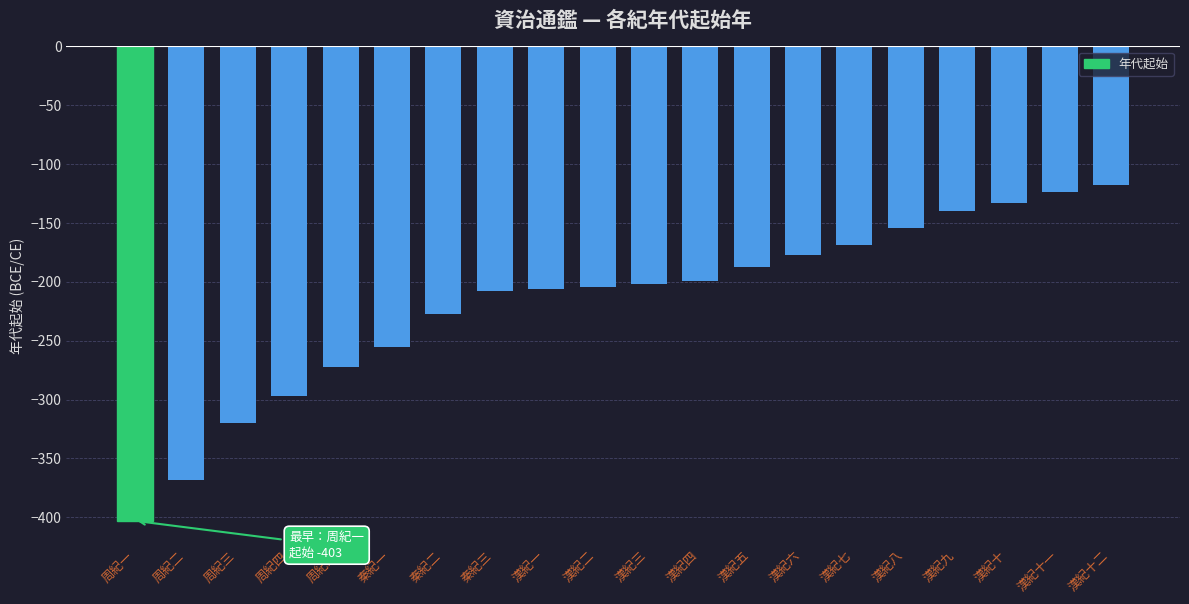

Reading left to right, transcribe all the data shown in this chart.

周紀一=-403	周紀二=-368	周紀三=-320	周紀四=-297	周紀五=-272	秦紀一=-255	秦紀二=-227	秦紀三=-208	漢紀一=-206	漢紀二=-204	漢紀三=-202	漢紀四=-199	漢紀五=-187	漢紀六=-177	漢紀七=-169	漢紀八=-154	漢紀九=-140	漢紀十=-133	漢紀十一=-124	漢紀十二=-118